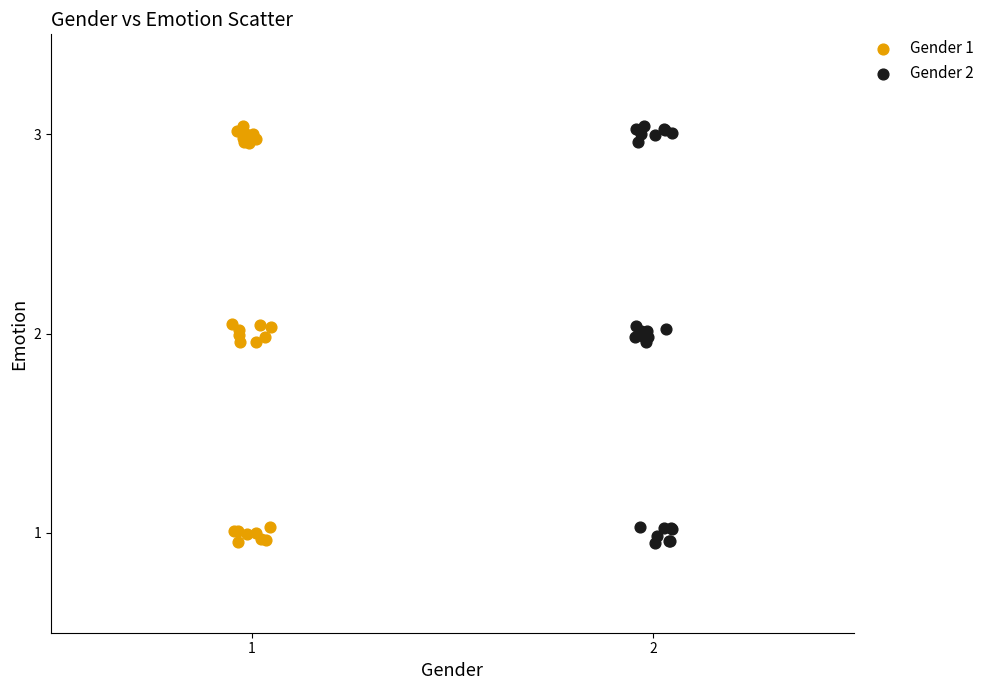

What are all the series names shown in the legend?

Gender 1, Gender 2